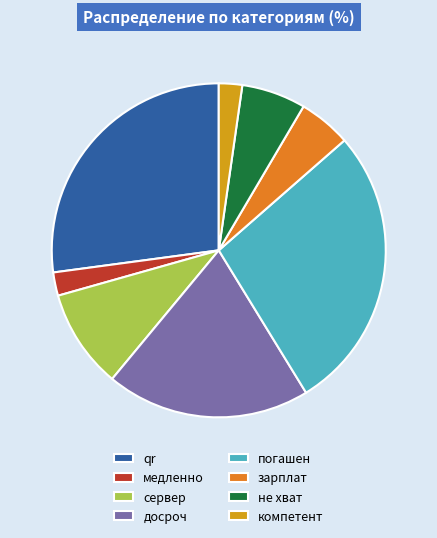

The погашен slice represents 28% of the pie. True or false?

True